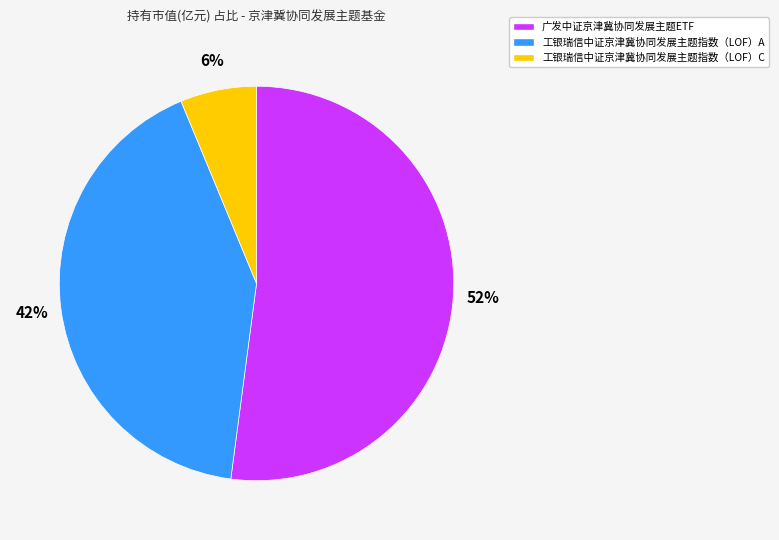

Rank the categories by value from lowest to highest.

工银瑞信中证京津冀协同发展主题指数（LOF）C, 工银瑞信中证京津冀协同发展主题指数（LOF）A, 广发中证京津冀协同发展主题ETF